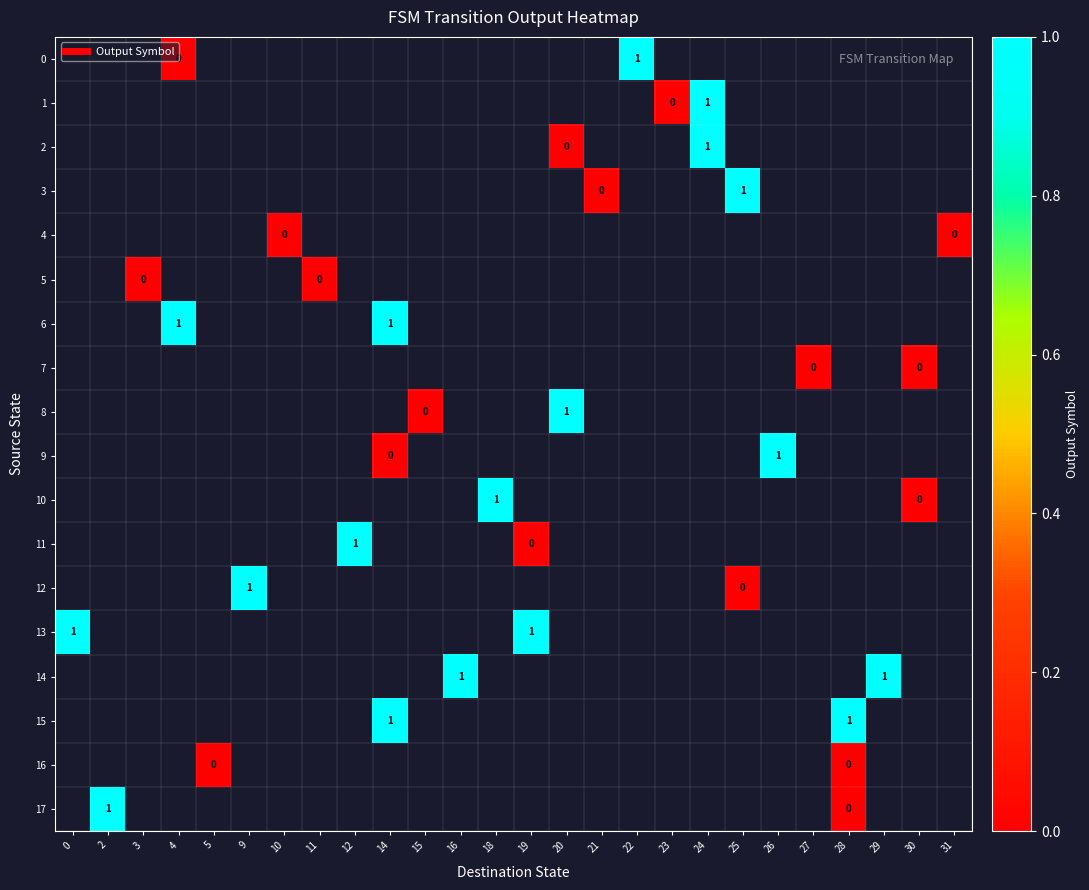

List the series in order of their peak value, highest first.

0, 1, 2, 3, 4, 5, 6, 7, 8, 9, 10, 11, 12, 13, 14, 15, 16, 17